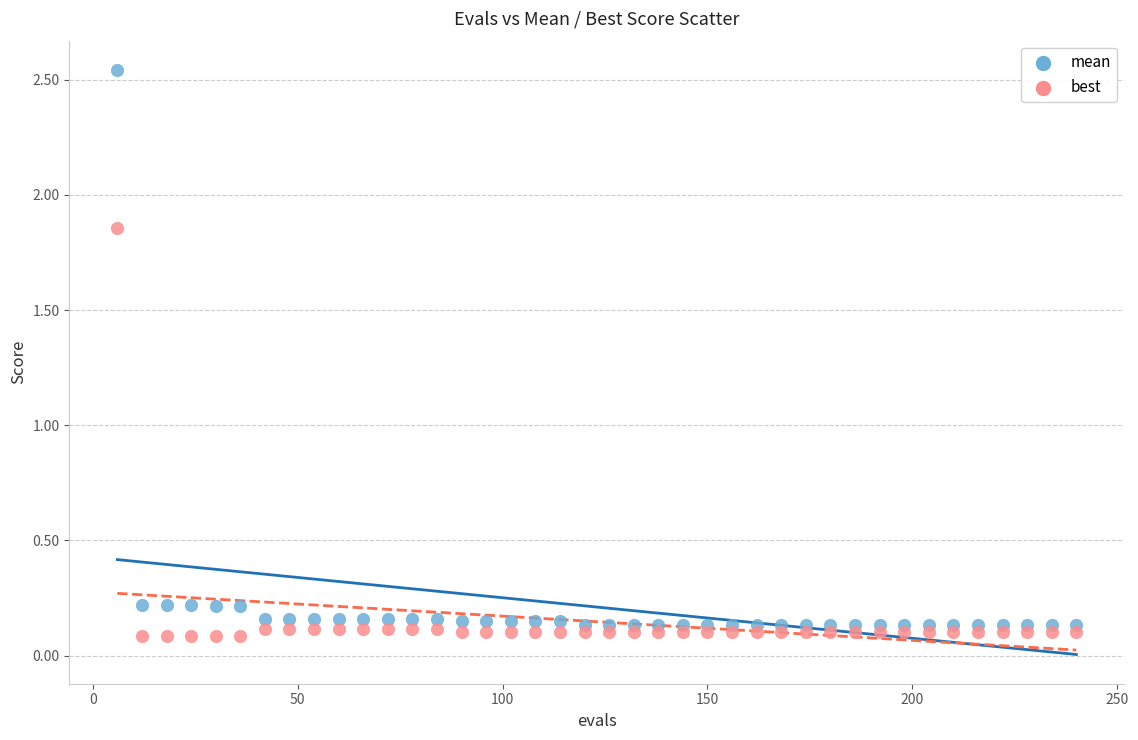

Across all data points, what is the range of X values (max minus min)?

234.0